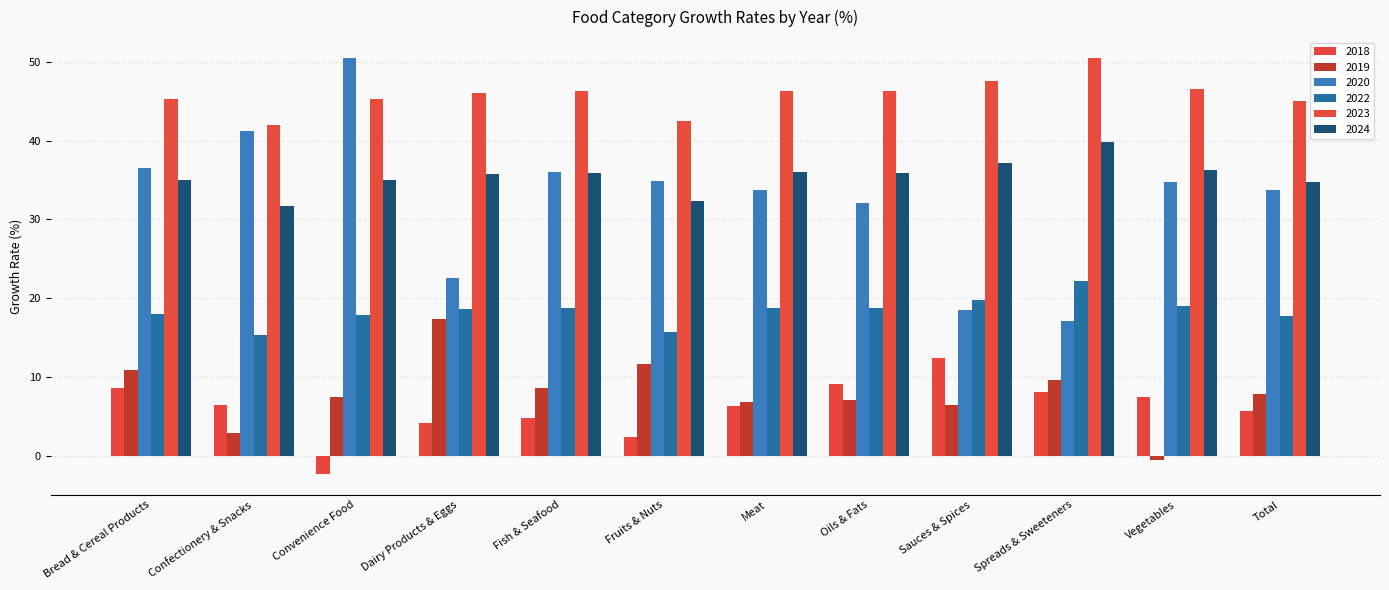

Reading left to right, list all the values displayed in this chart.

2018: 8.6	6.4	-2.3	4.1	4.7	2.4	6.3	9.1	12.3	8.0	7.5	5.7
2019: 10.9	2.9	7.4	17.3	8.5	11.6	6.8	7.0	6.4	9.6	-0.6	7.8
2020: 36.5	41.2	50.5	22.6	36.0	34.8	33.8	32.0	18.5	17.1	34.7	33.8
2022: 17.9	15.2	17.9	18.7	18.7	15.7	18.8	18.7	19.7	22.1	19.0	17.7
2023: 45.2	41.9	45.3	46.1	46.2	42.5	46.3	46.3	47.5	50.5	46.6	45.0
2024: 35.0	31.7	34.9	35.8	35.8	32.4	35.9	35.9	37.1	39.8	36.3	34.7